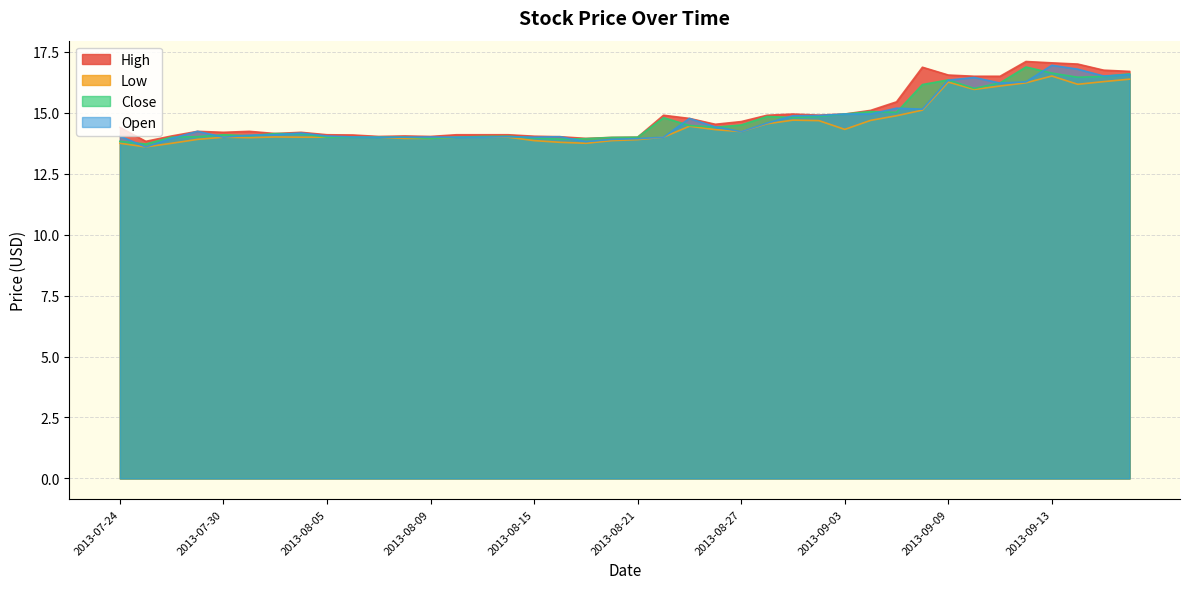

Reading left to right, what are all the values shown in this chart?

High: 14.4	13.8	14.1	14.2	14.2	14.2	14.2	14.2	14.1	14.1	14.0	14.1	14.0	14.1	14.1	14.1	14.0	14.0	13.9	14.0	14.0	14.9	14.8	14.5	14.6	14.9	14.9	14.9	14.9	15.1	15.4	16.9	16.6	16.5	16.5	17.1	17.1	17.0	16.8	16.7
Low: 13.8	13.6	13.8	13.9	14.0	14.0	14.0	14.0	14.0	14.0	14.0	13.9	13.9	14.0	14.0	14.0	13.9	13.8	13.8	13.9	13.9	14.0	14.4	14.3	14.2	14.6	14.7	14.7	14.3	14.7	14.9	15.1	16.3	16.0	16.1	16.2	16.5	16.2	16.3	16.4
Close: 13.8	13.7	14.0	14.0	14.1	14.1	14.2	14.1	14.0	14.0	14.0	14.0	13.9	14.0	14.0	14.0	14.0	13.9	13.9	14.0	14.0	14.8	14.5	14.4	14.5	14.8	14.8	14.8	14.9	15.1	15.0	16.2	16.4	16.0	16.2	16.9	16.6	16.5	16.5	16.6
Open: 14.0	13.6	13.9	14.2	14.0	14.1	14.1	14.2	14.1	14.0	14.0	14.0	14.0	14.0	14.0	14.0	14.0	14.0	13.8	13.9	13.9	14.0	14.8	14.4	14.2	14.6	14.9	14.9	14.9	14.9	15.2	15.2	16.3	16.4	16.2	16.3	16.9	16.8	16.5	16.6